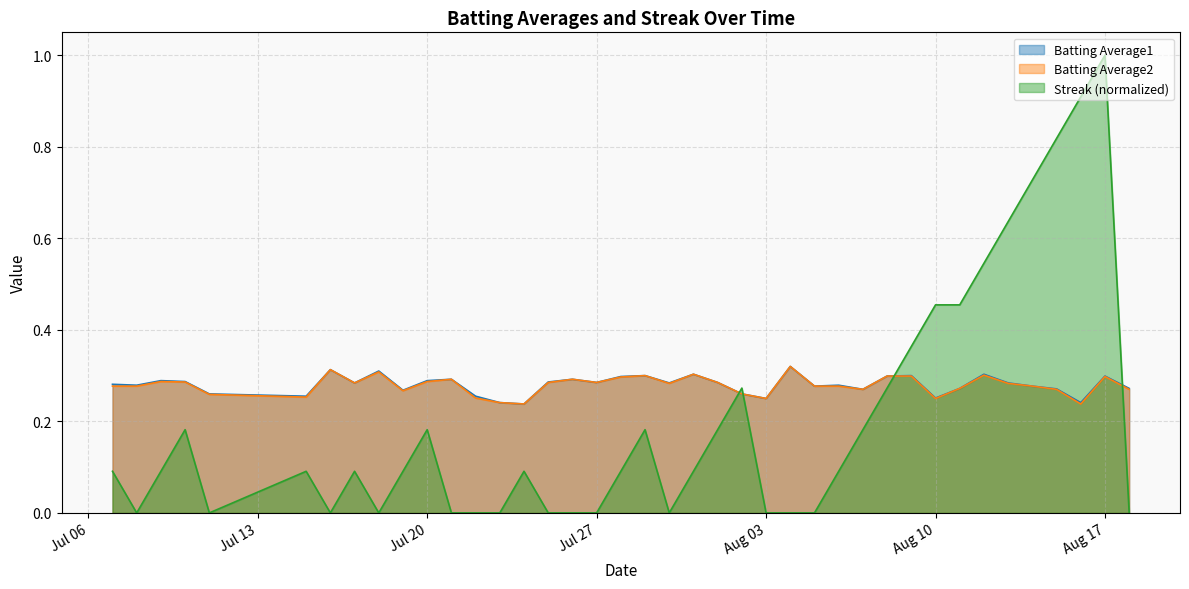

Which category has the lowest value in the Streak series?

2010-07-08